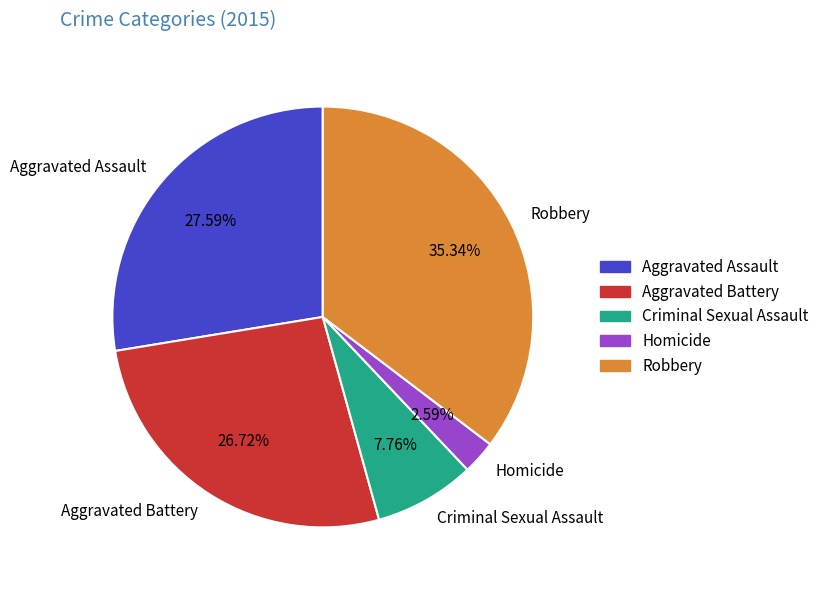

Which has a higher value, Robbery or Aggravated Battery?

Robbery